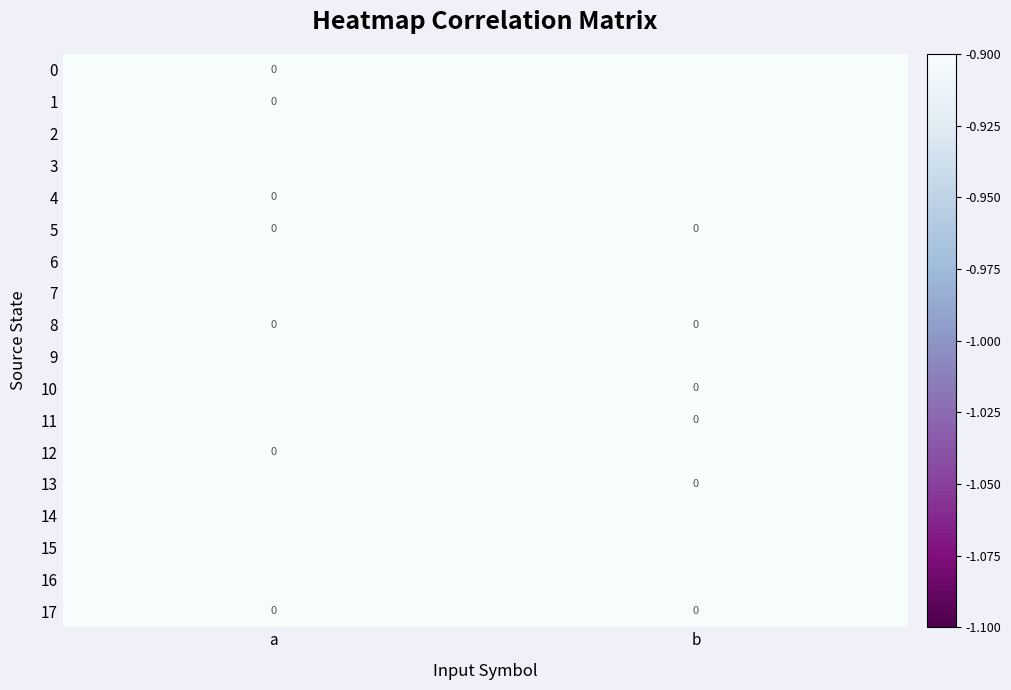

At a, list the series in order from largest to smallest.

2, 3, 6, 7, 9, 10, 11, 13, 14, 15, 16, 0, 1, 4, 5, 8, 12, 17